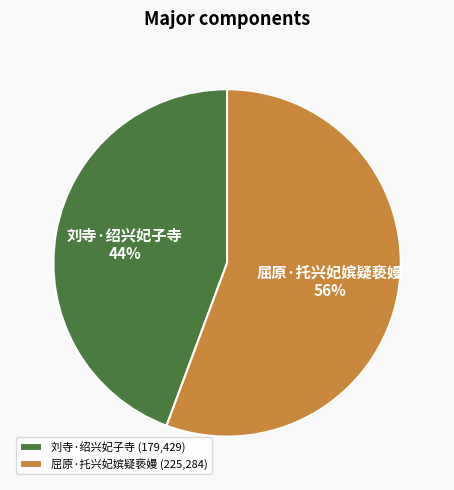

Which slice is the largest?

屈原·托兴妃嫔疑亵嫚